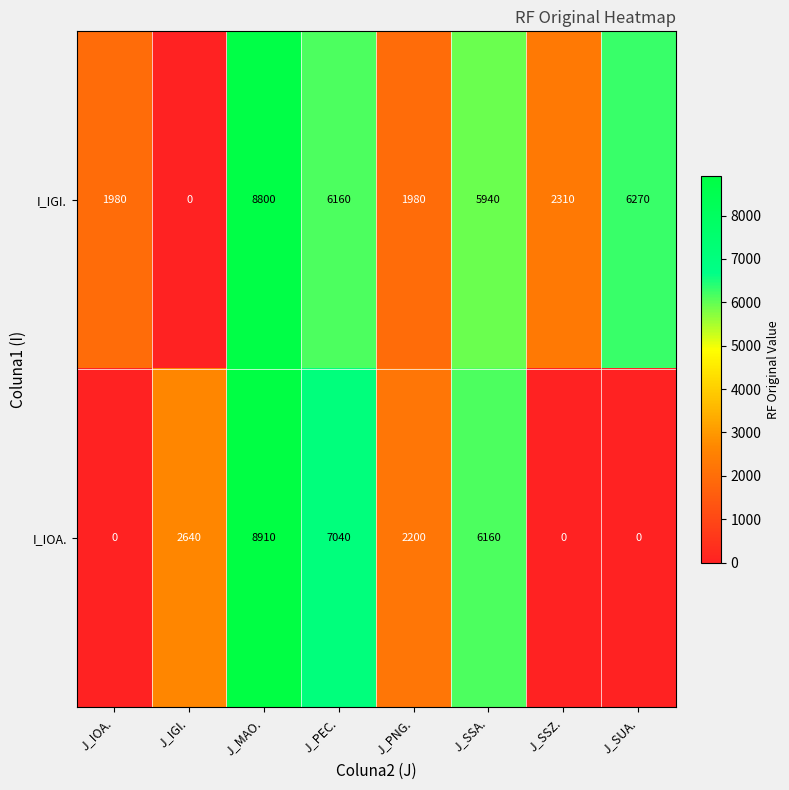

What is the average value of the I_IOA. series?

3369